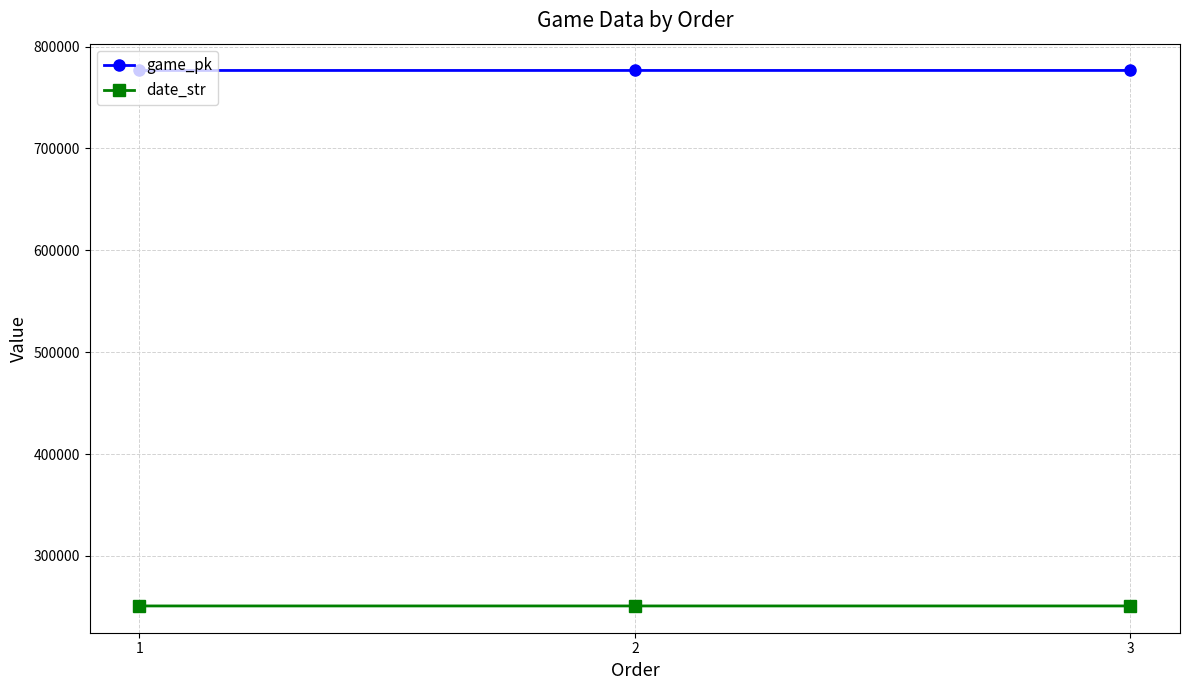

Is the value of game_pk at 3 greater than the value of date_str at 3?

Yes